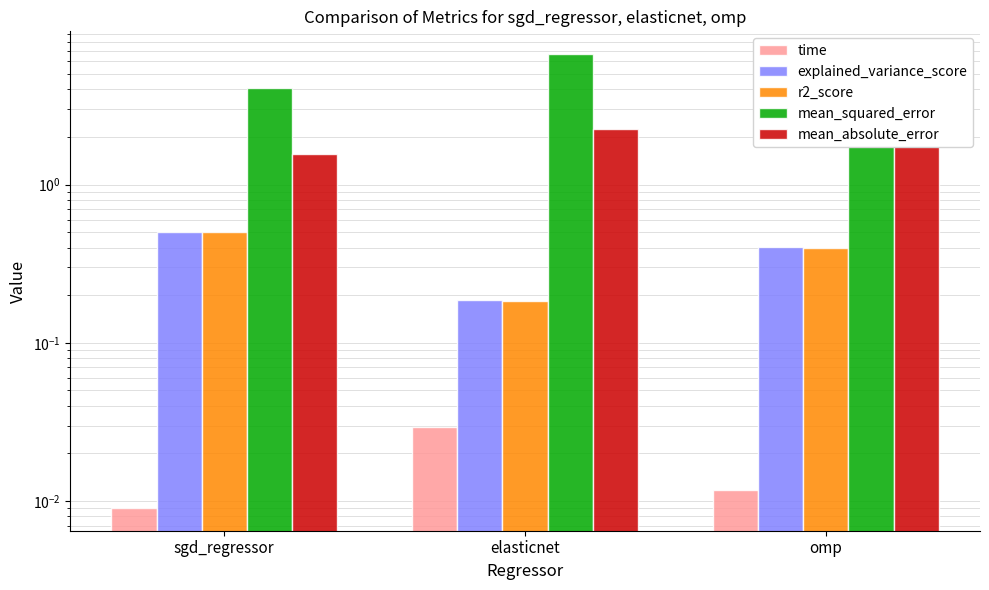

At which category does the chart reach its peak across all series?

elasticnet